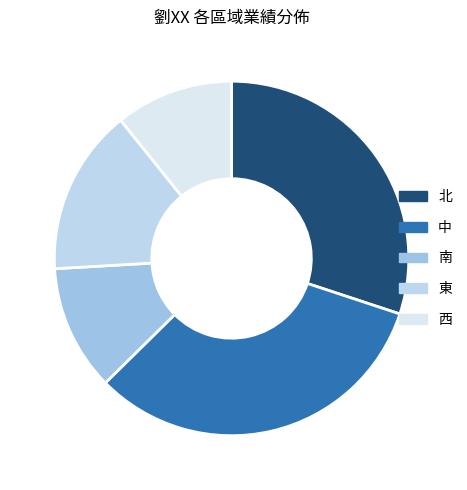

How many segments does this pie chart have?

5